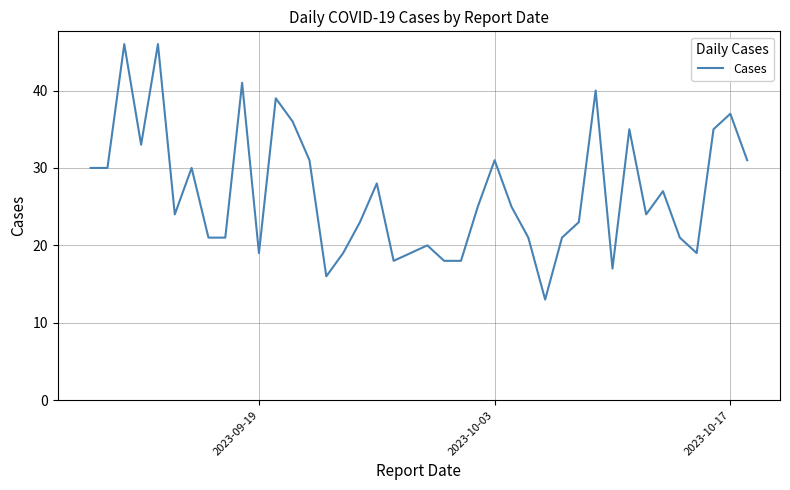

What is the smallest value displayed?

13